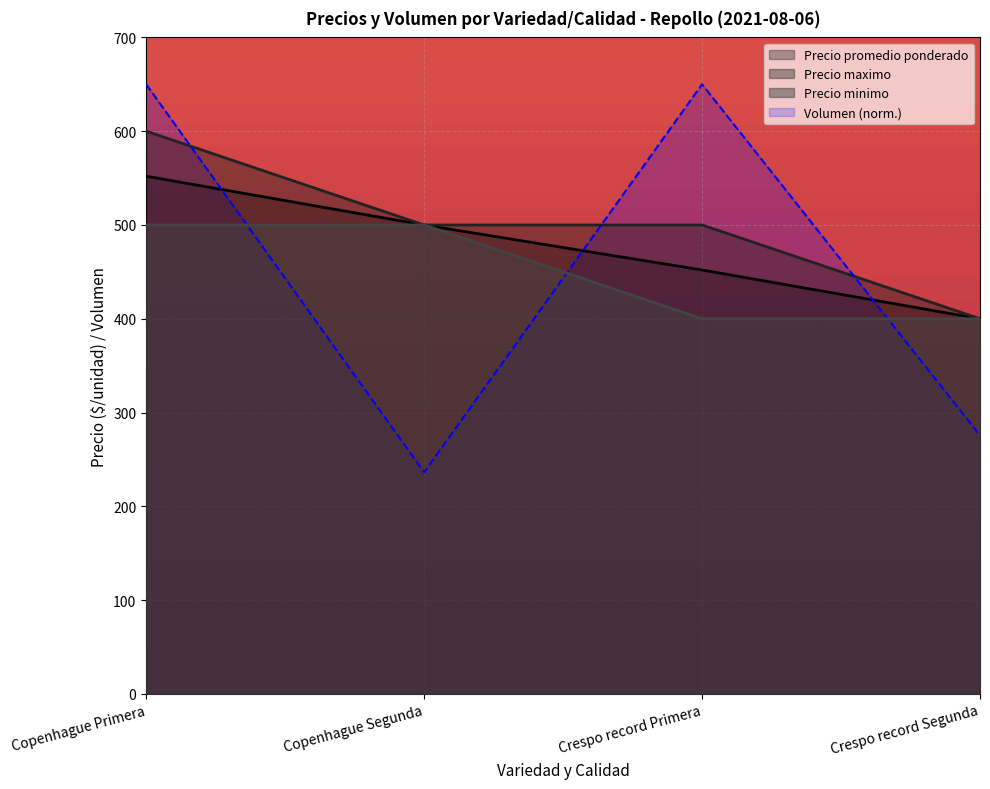

Is the value of Volumen at Crespo record Primera greater than the value of Precio promedio ponderado at Crespo record Segunda?

Yes